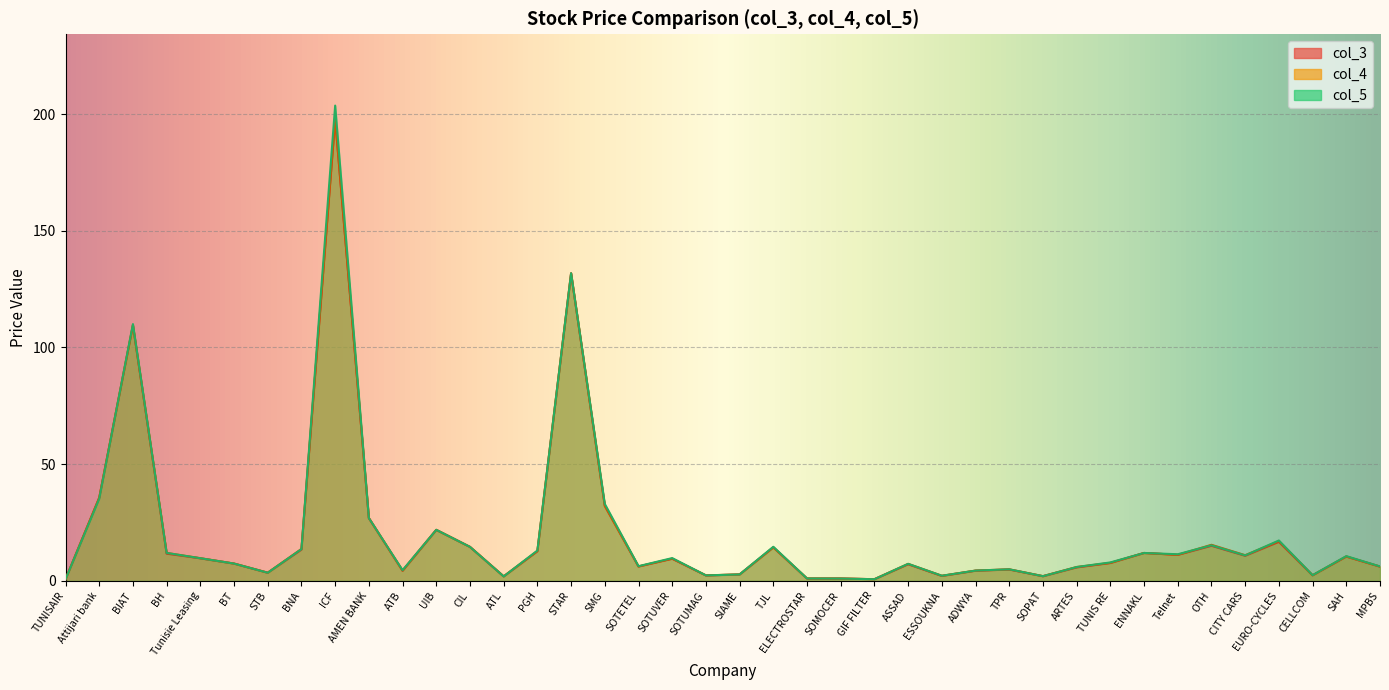

Between AMEN BANK and STAR, which series saw the biggest shift?

col_5